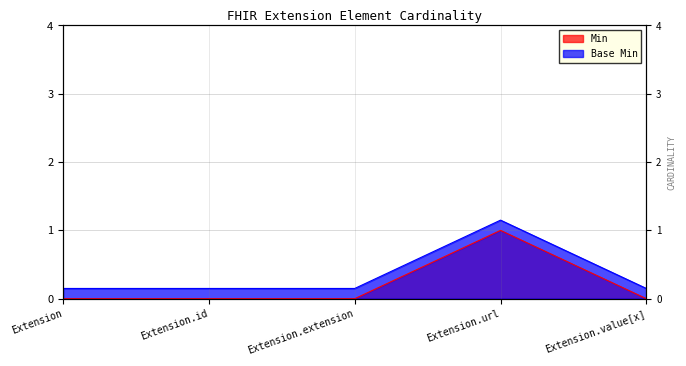

How many lines are shown in the chart?

2